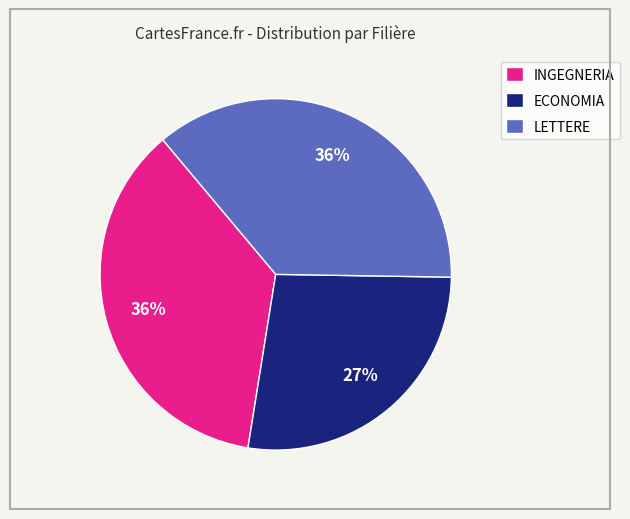

What percentage is the ECONOMIA slice, to the nearest percent?

27%